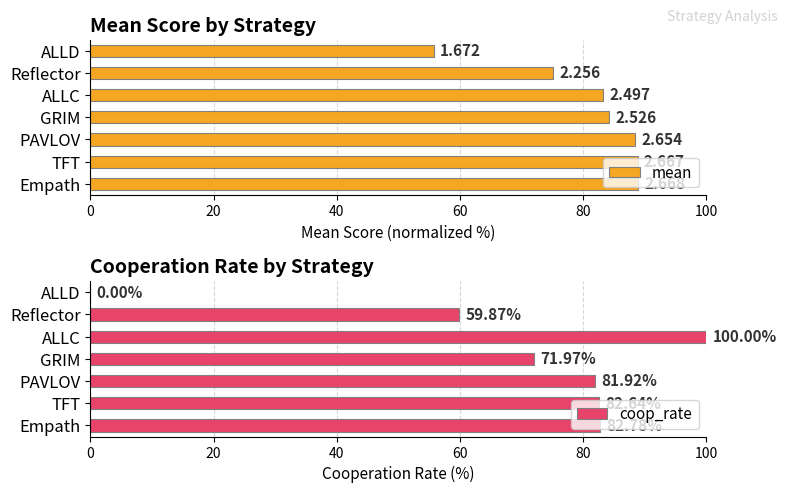

What is the difference between the coop_rate values at ALLD and Empath?

82.8